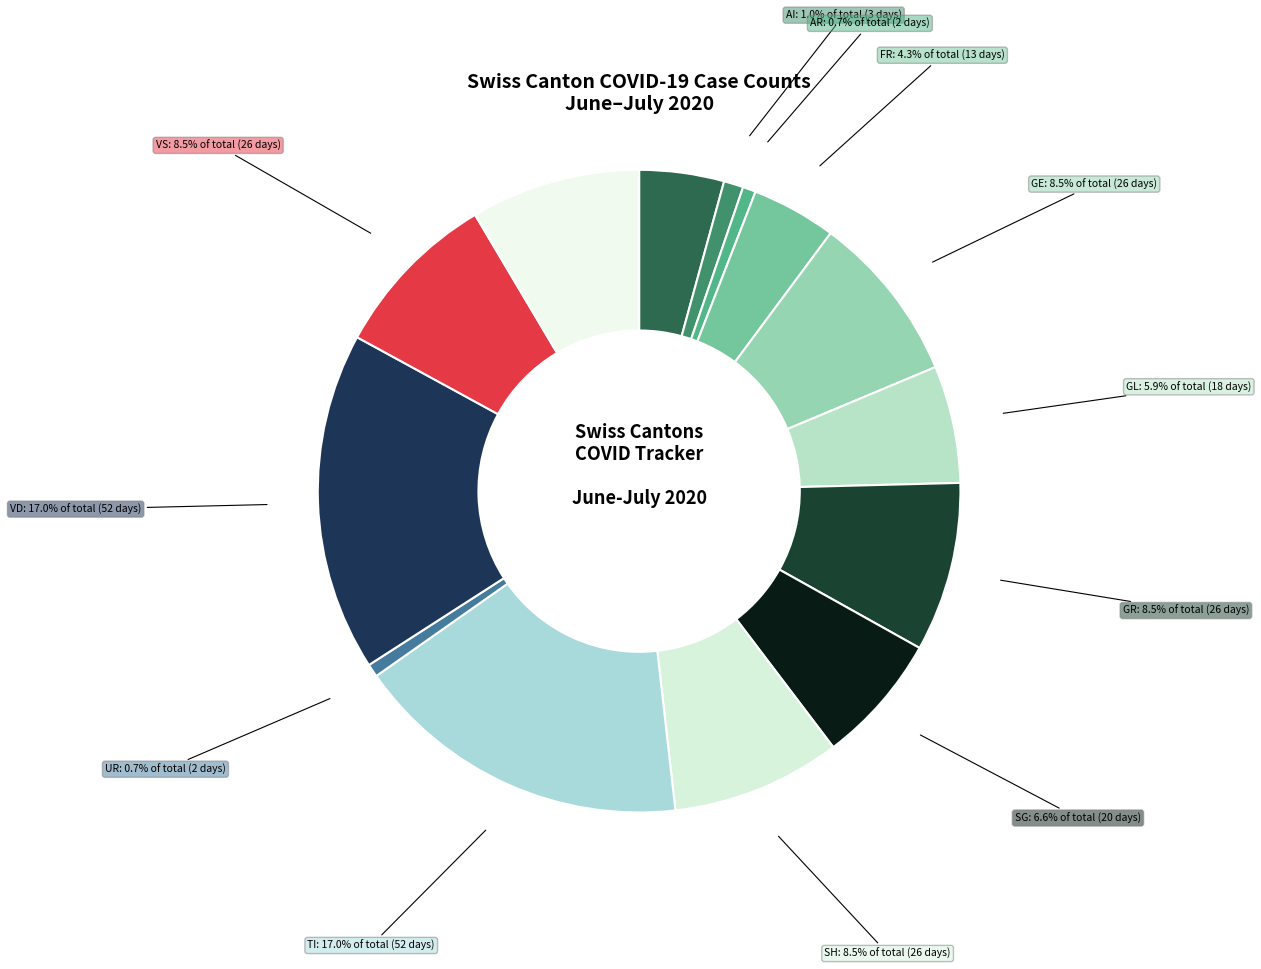

What percentage is NOT represented by VS?

91.5%